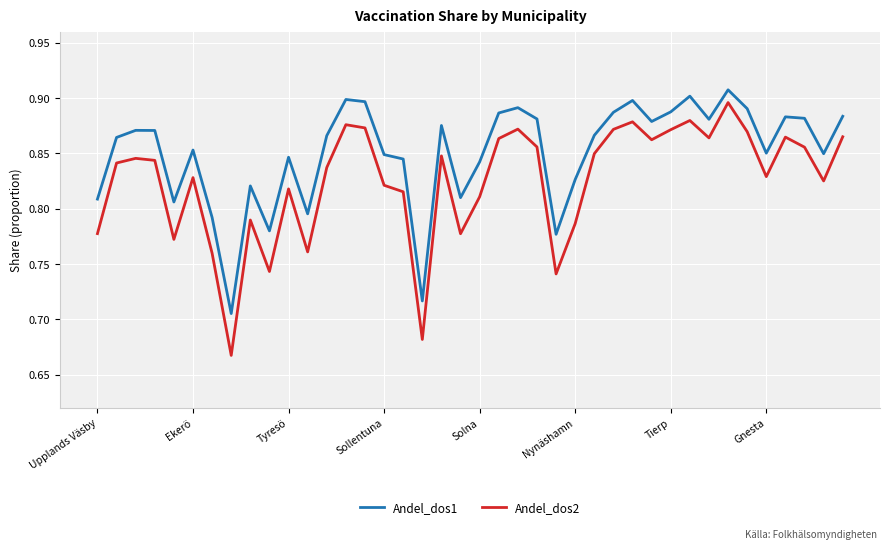

Which series has the largest total across all categories?

Andel_dos1